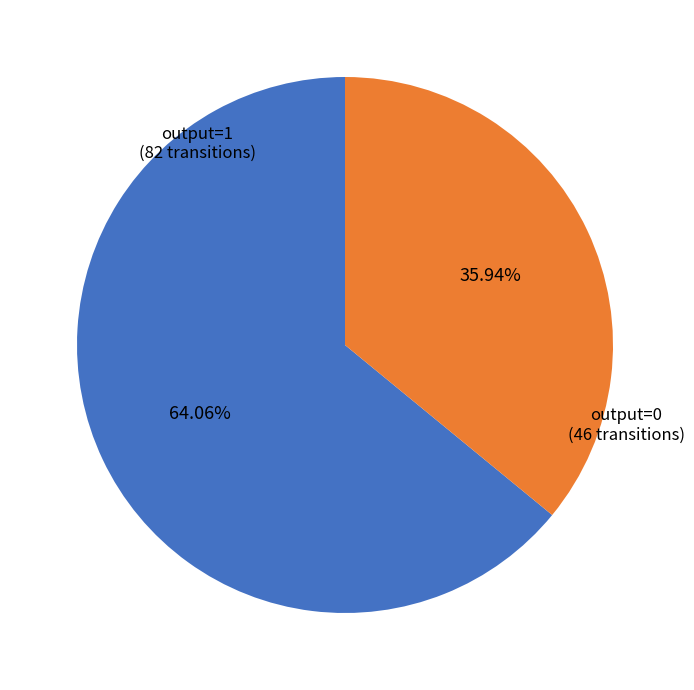

Is there any slice that represents more than half of the pie?

Yes